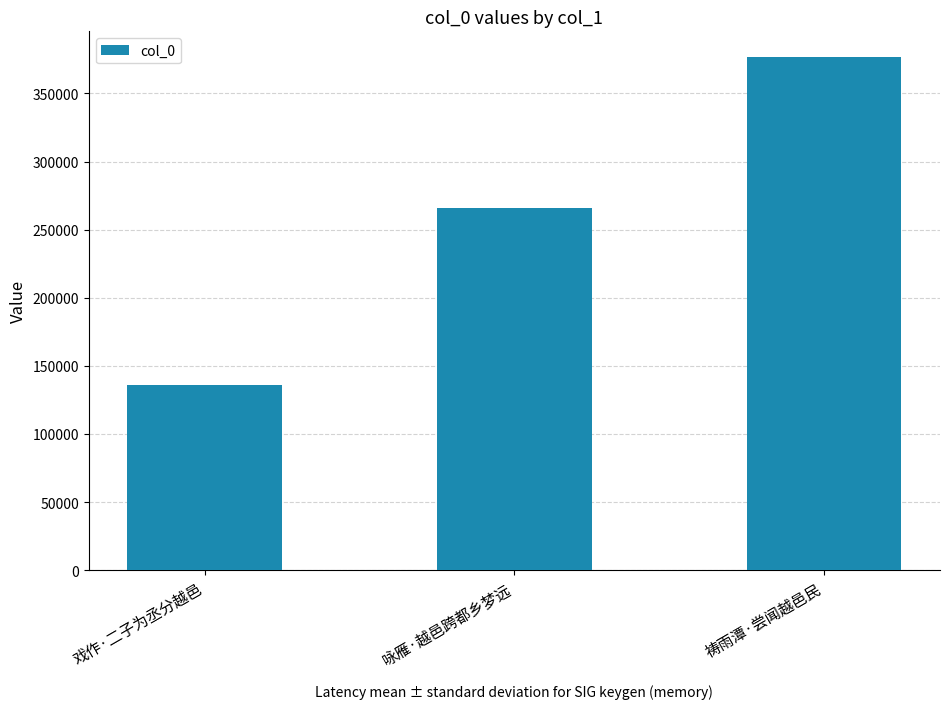

How many values are between 135985 and 376746?

3